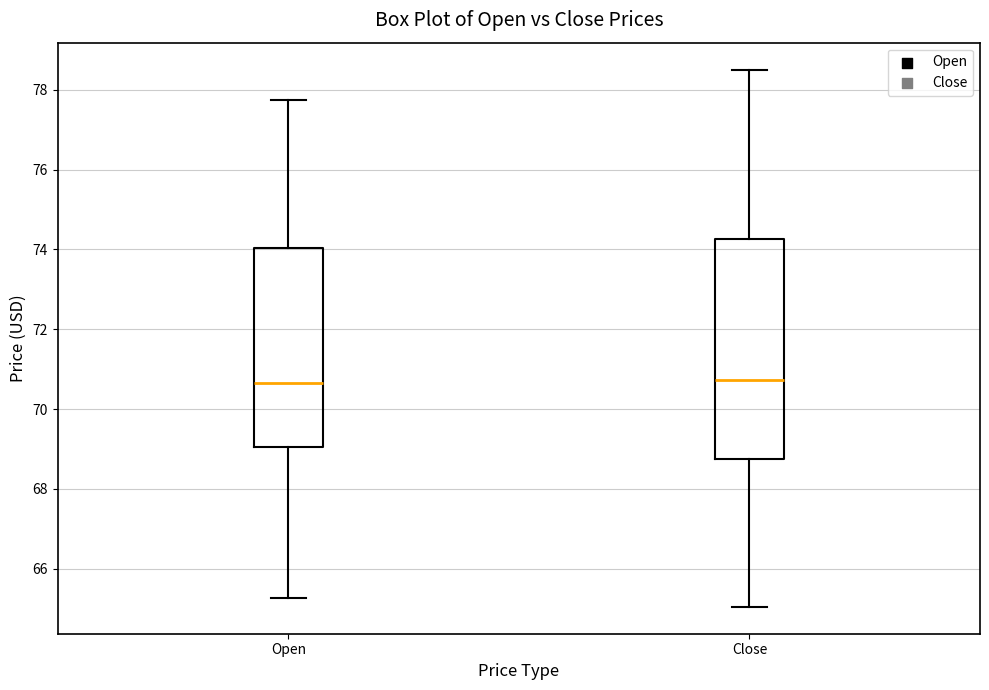

Reading left to right, read every box against the y-axis: the position of its median line, the range the box covers, and the ends of its whiskers. The values are not printed on the chart, so give them approximately, as read against the axis.

Open: median 70.6, box 69.0 to 74.0, whiskers 65.2 to 77.8
Close: median 70.8, box 68.8 to 74.2, whiskers 65.0 to 78.6